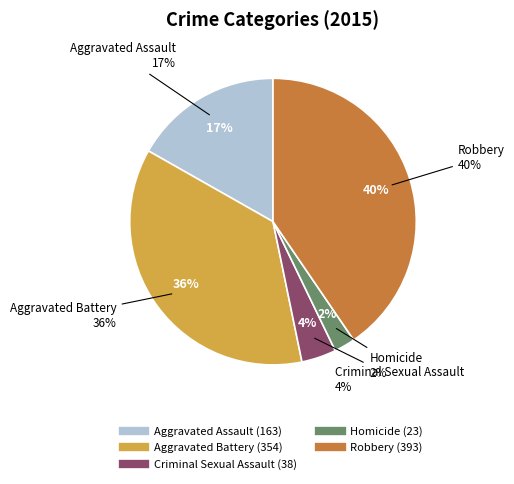

Is it true that Criminal Sexual Assault is 1% of the pie?

False